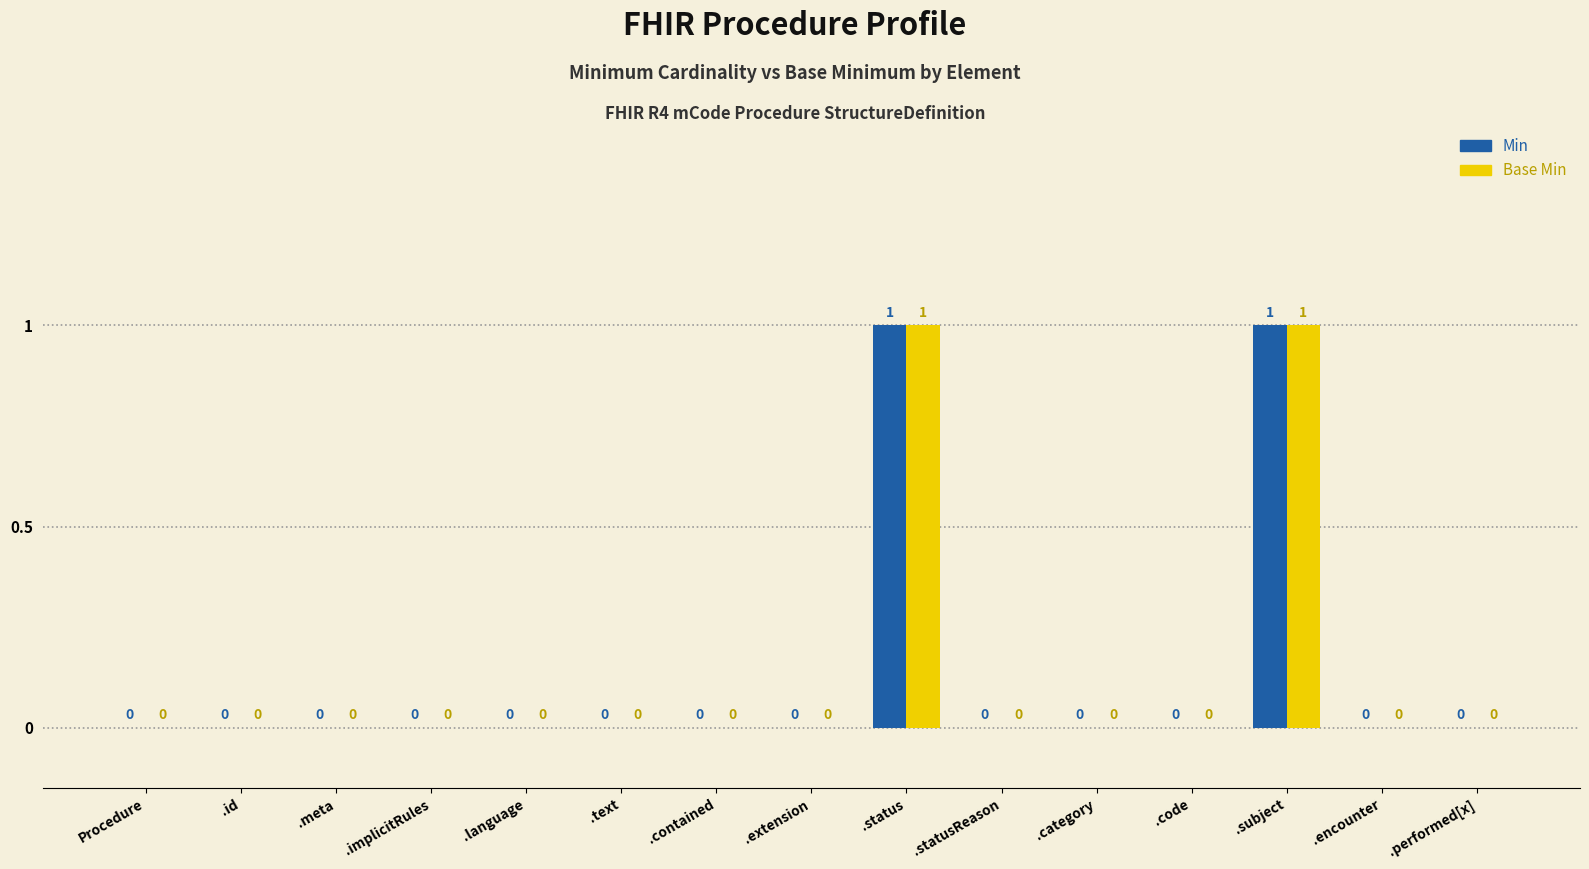

How many distinct data groups are displayed?

2